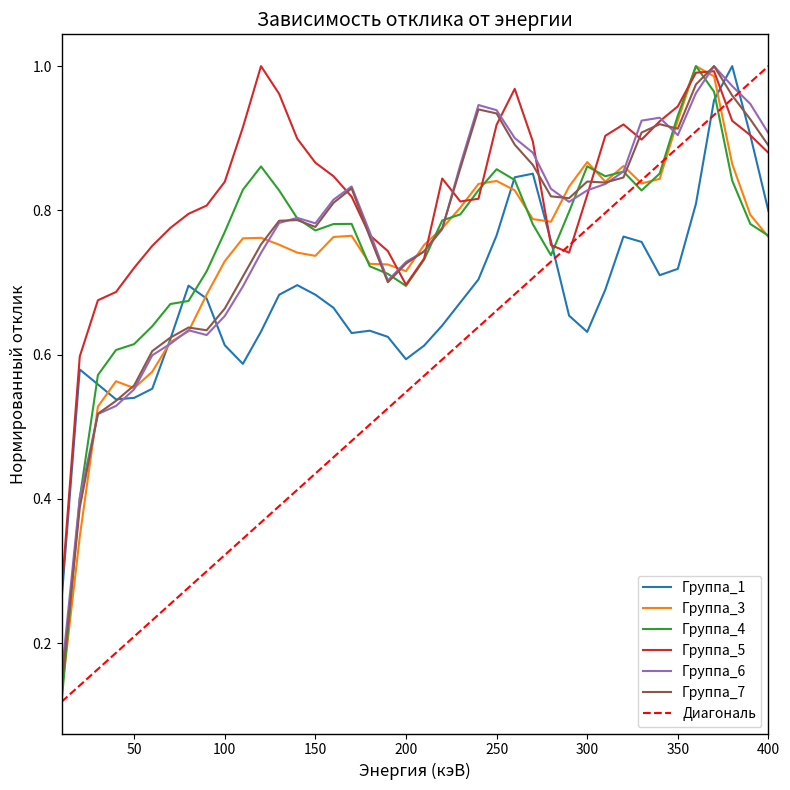

True or false: Группа_7 has more than 2 points higher than both neighbors.

True